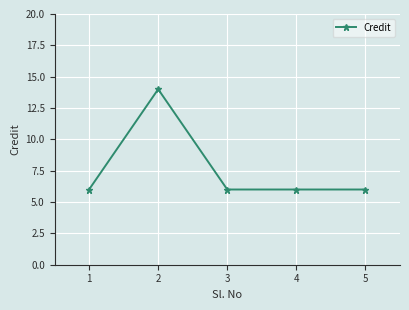

What is the value of the 4th point from the left?

6